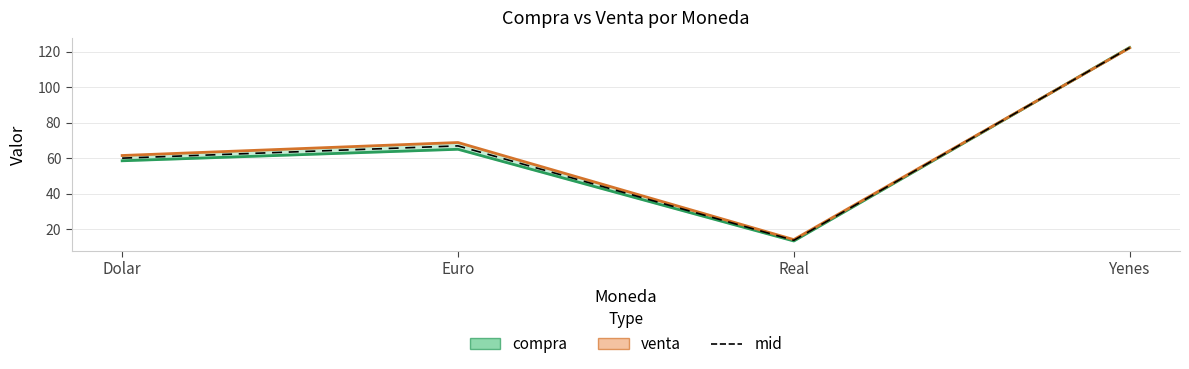

What is the approximate value of venta at Euro?

68.9